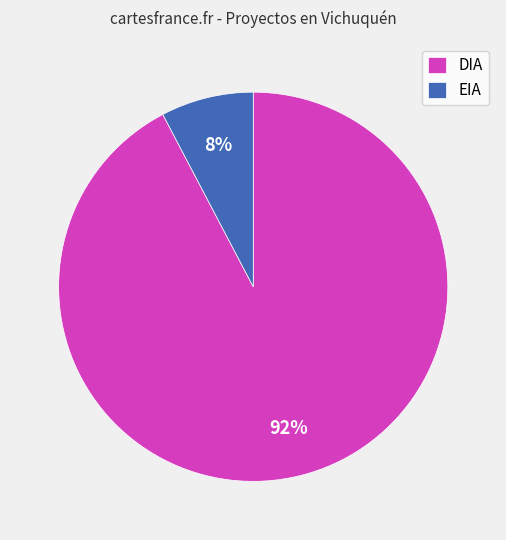

To the nearest percent, what is the average slice percentage?

50%